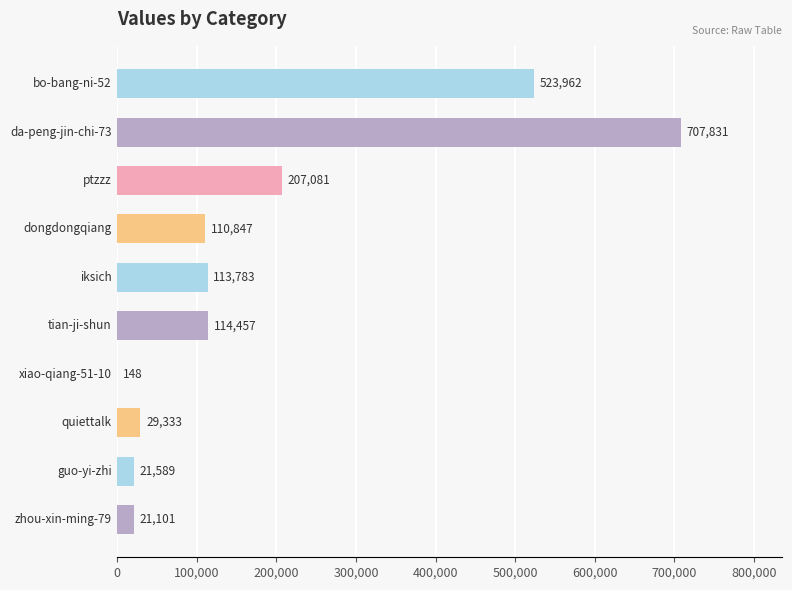

What is the greatest value displayed?

707831